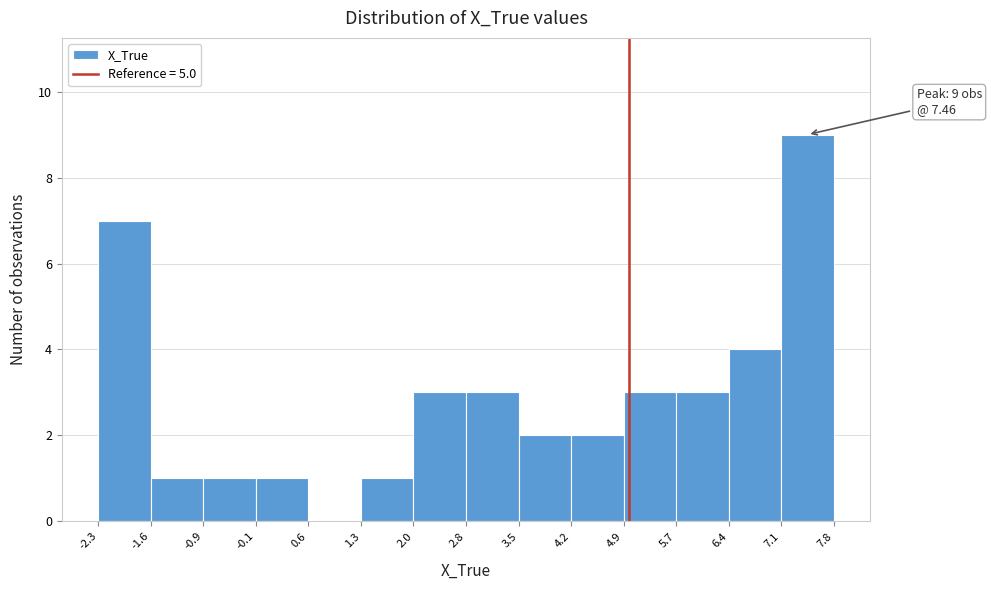

Which range on the x-axis has the tallest bar?

7.1 to 7.8